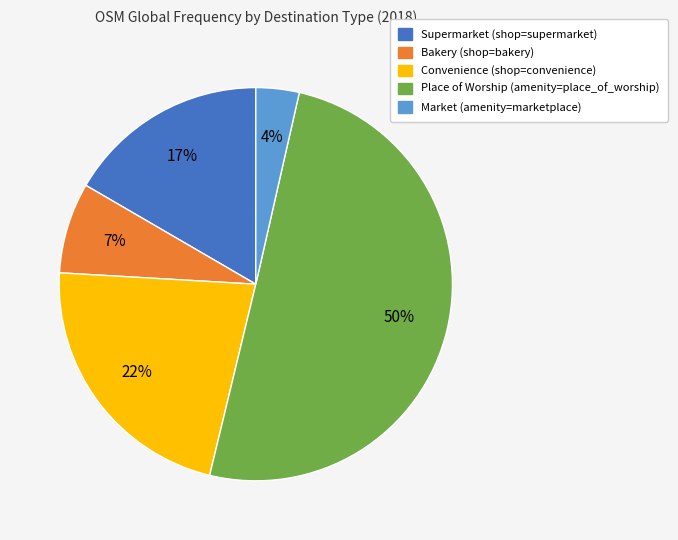

Which slice is the largest?

place_of_worship